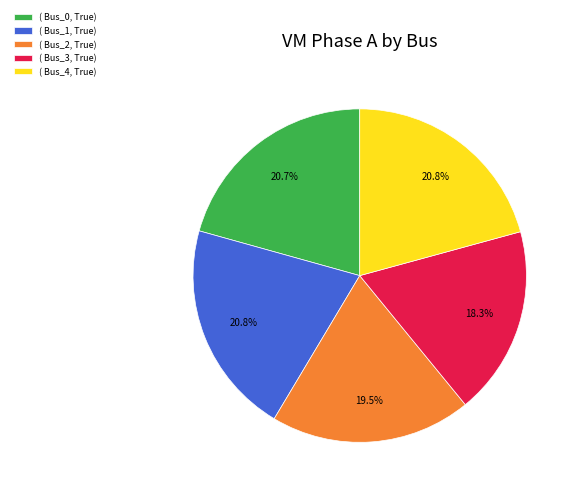

What is the smallest slice in the pie chart?

( Bus_3, True)